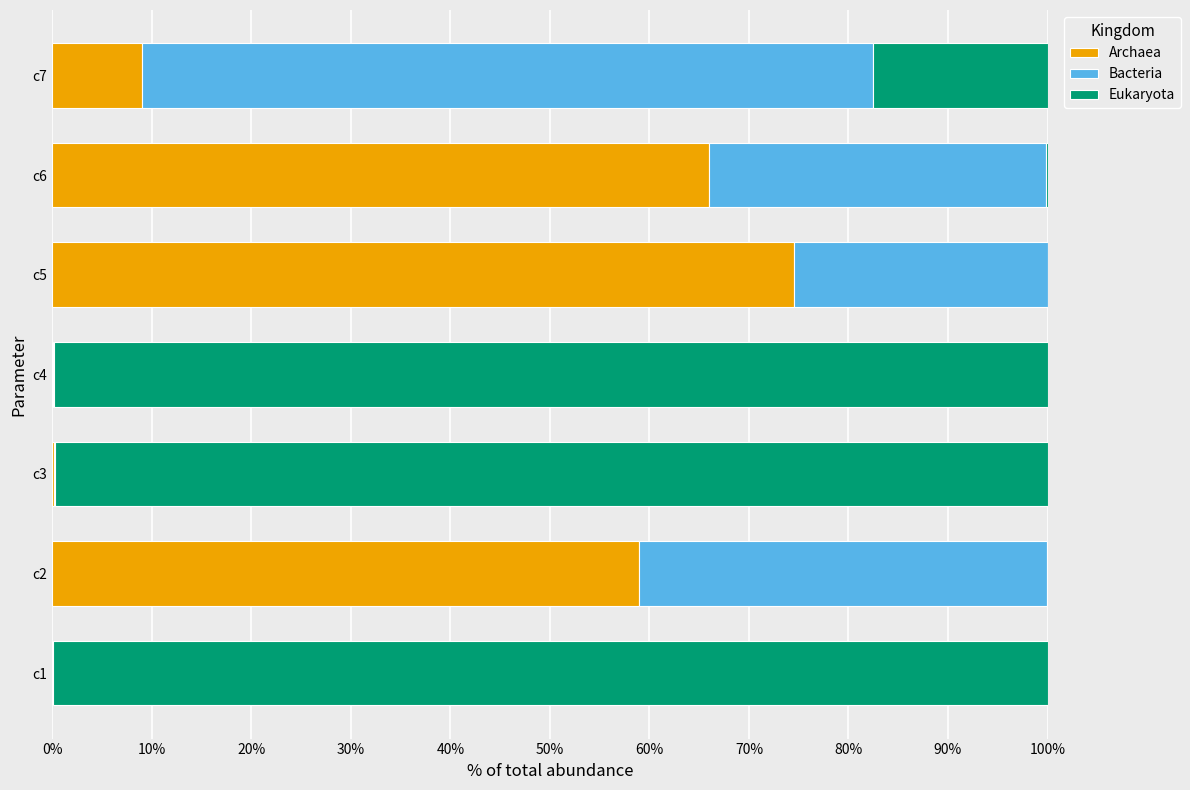

At which label is Archaea closest to 37?

c2